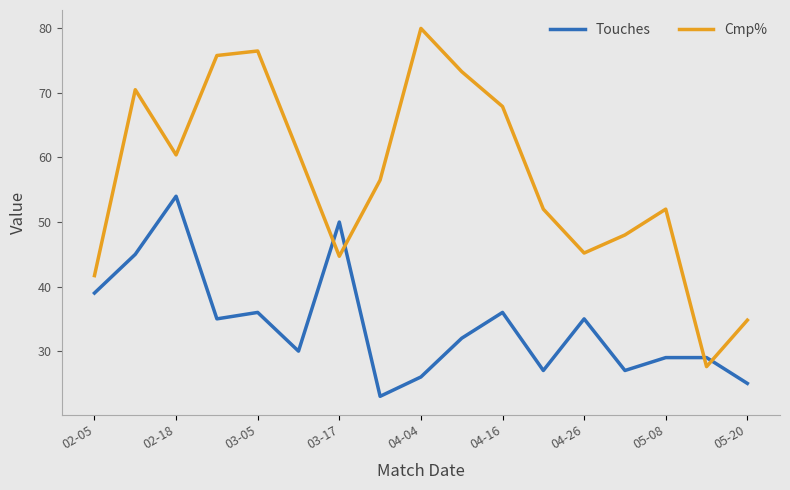

What is the average value of the Cmp% series?

56.9